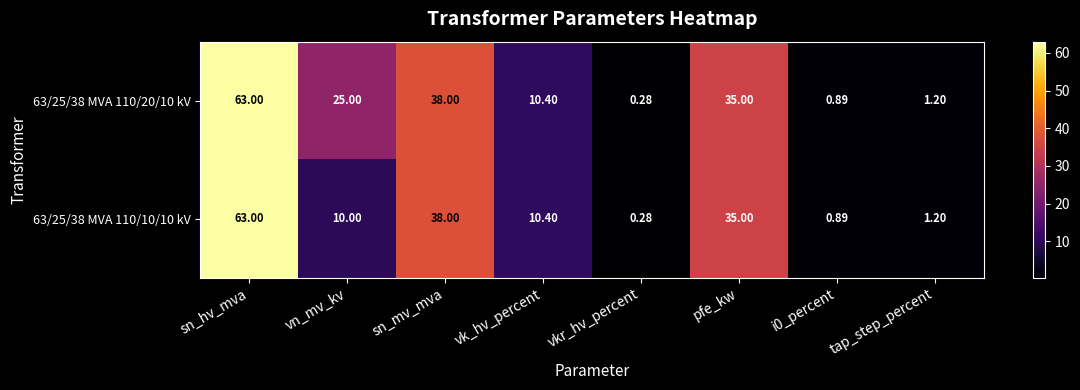

Where does the 63/25/38 MVA 110/10/10 kV series first go above 10?

sn_hv_mva